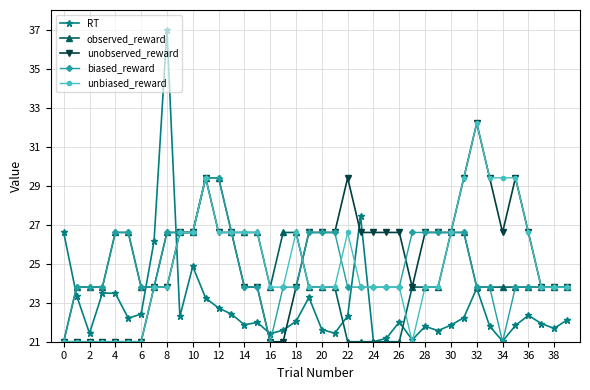

True or false: unobserved_reward has more than 0 points higher than both neighbors.

True